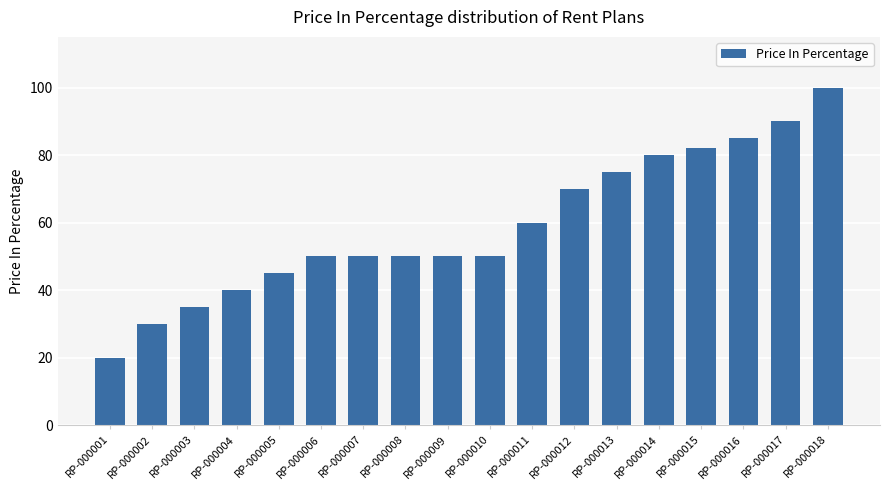

Reading left to right, what are all the values shown in this chart?

20	30	35	40	45	50	50	50	50	50	60	70	75	80	82	85	90	100